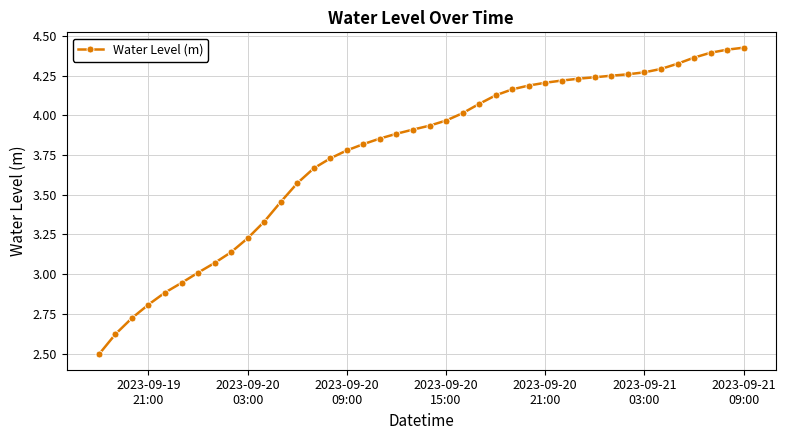

What is the minimum value shown in the chart?

2.5